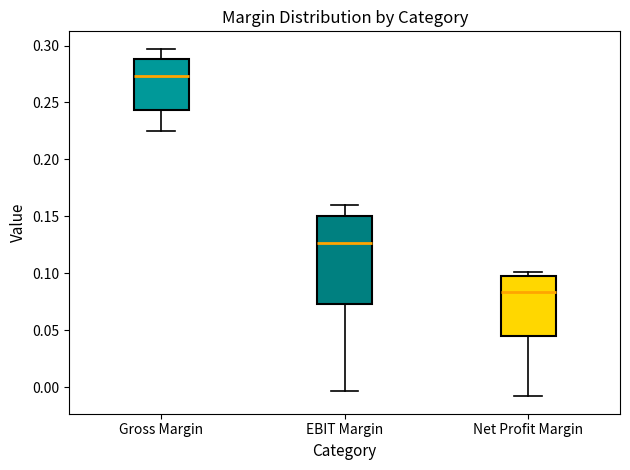

Reading left to right, read every box against the y-axis: the position of its median line, the range the box covers, and the ends of its whiskers. The values are not printed on the chart, so give them approximately, as read against the axis.

Gross Margin: median 0.275, box 0.245 to 0.290, whiskers 0.225 to 0.295
EBIT Margin: median 0.125, box 0.075 to 0.150, whiskers -0.005 to 0.160
Net Profit Margin: median 0.085, box 0.045 to 0.100, whiskers -0.010 to 0.100 (just above the box's upper edge)